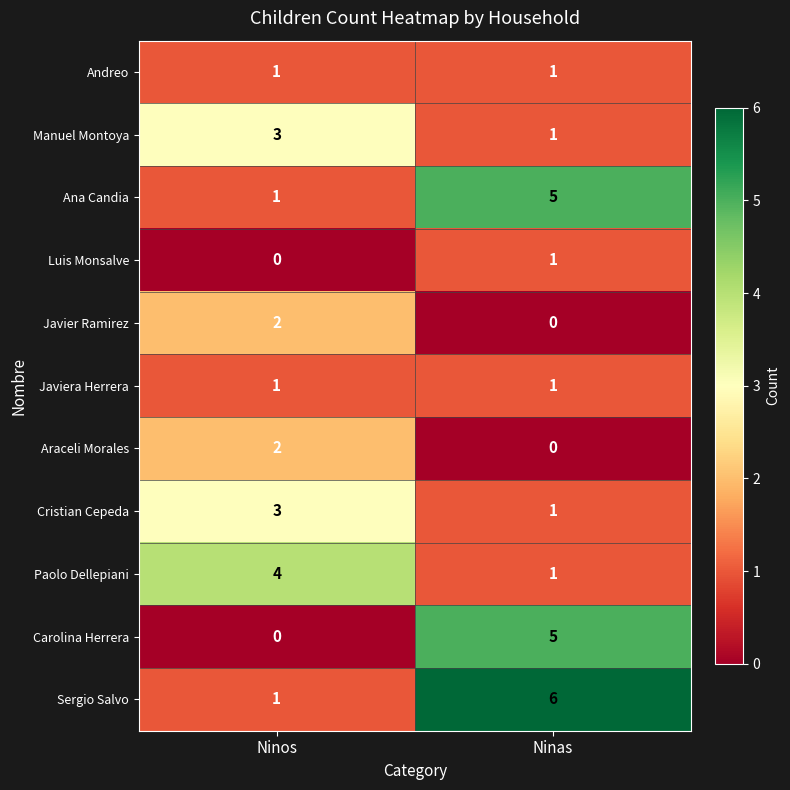

What is the sum of all Cristian Cepeda values?

4